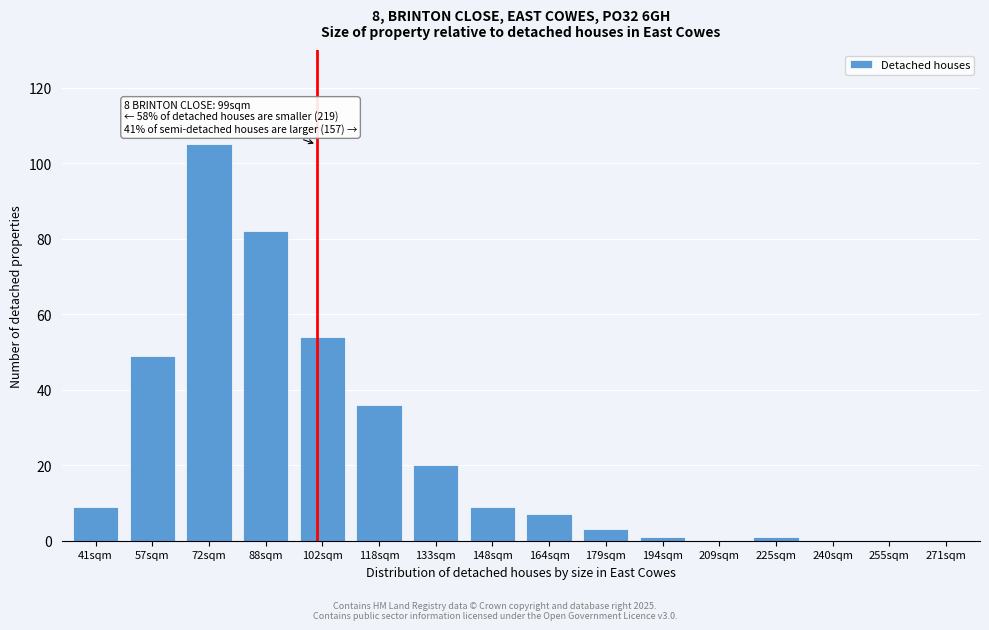

Reading left to right, transcribe all the data shown in this chart.

41sqm=9	57sqm=49	72sqm=105	88sqm=82	102sqm=54	118sqm=36	133sqm=20	148sqm=9	164sqm=7	179sqm=3	194sqm=1	209sqm=0	225sqm=1	240sqm=0	255sqm=0	271sqm=0